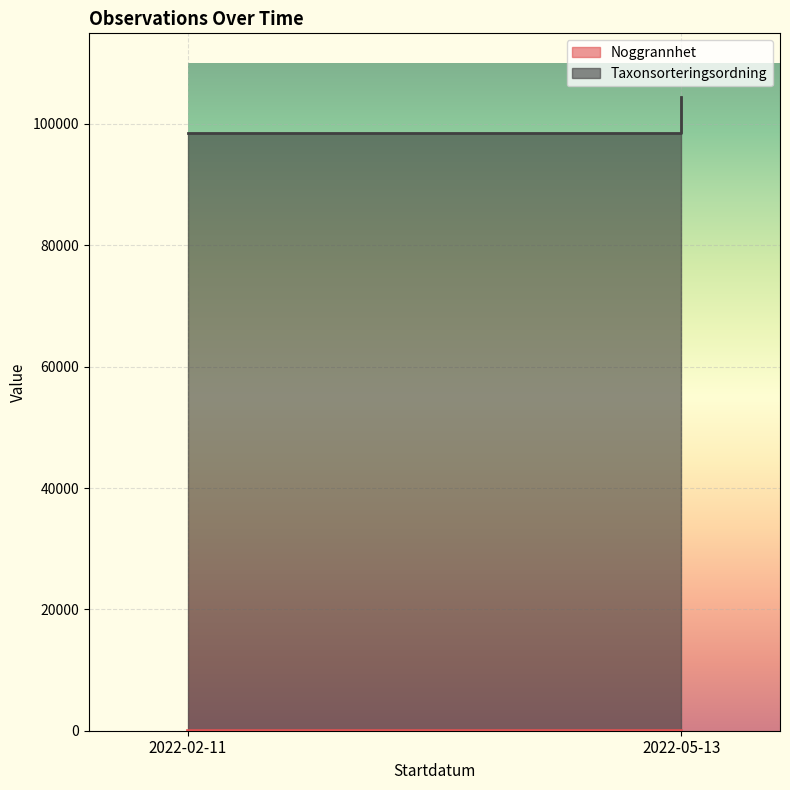

Where is the data nearest to the value 23?

2022-02-11